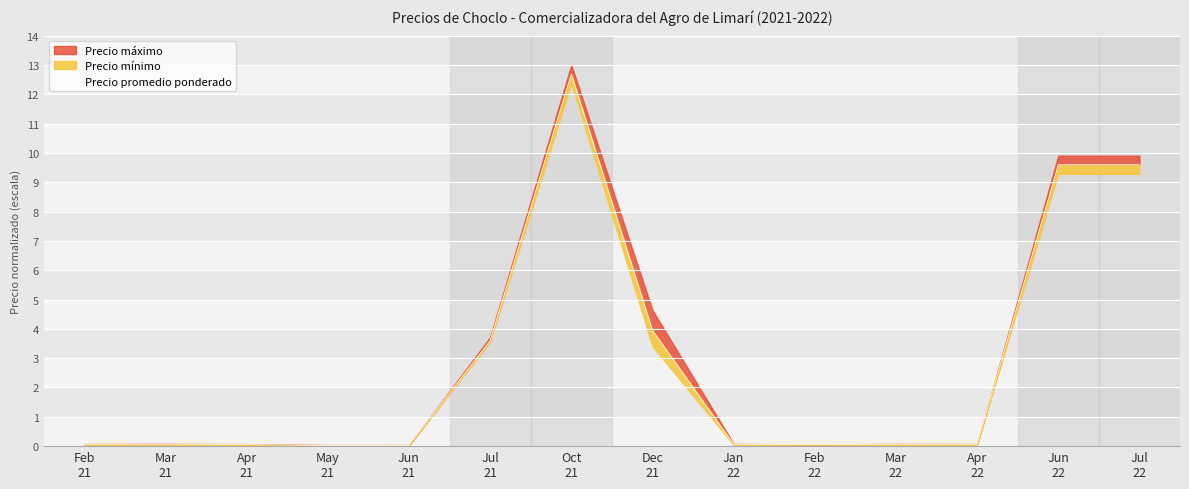

The chart shows a value of 0.0 at Jun
21. True or false?

True